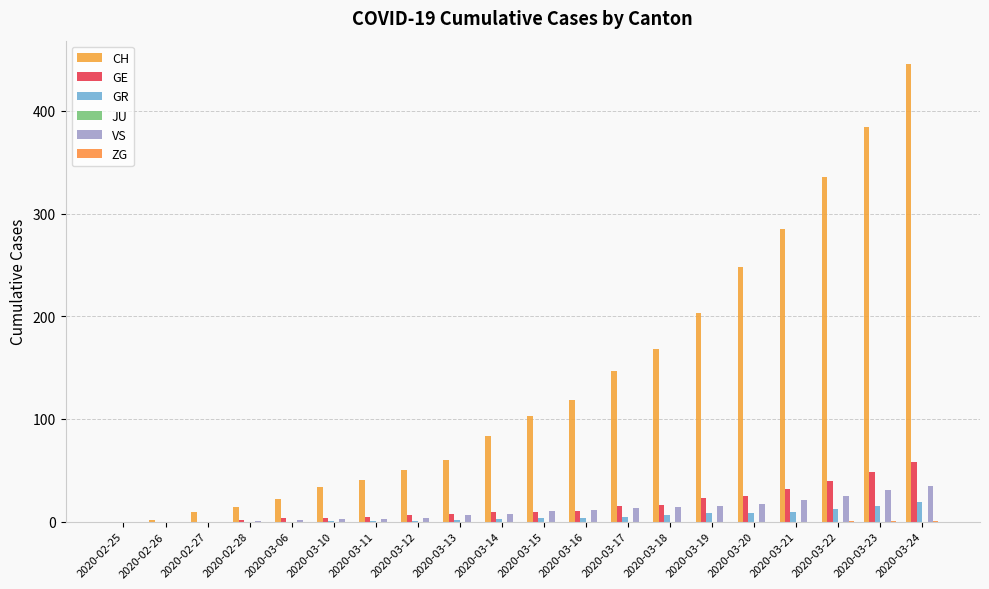

Count the number of data series in this chart.

5